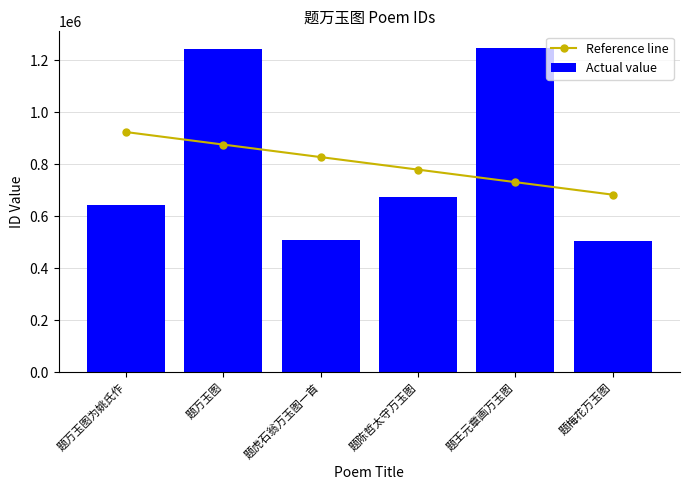

Reading right to left, extract all data points from this chart.

Reference line: 683192.0	731417.4	779642.7	827868.0	876093.3	924318.6
Actual value: 506675.0	1249387.0	673156.0	507329.0	1242176.0	643809.0